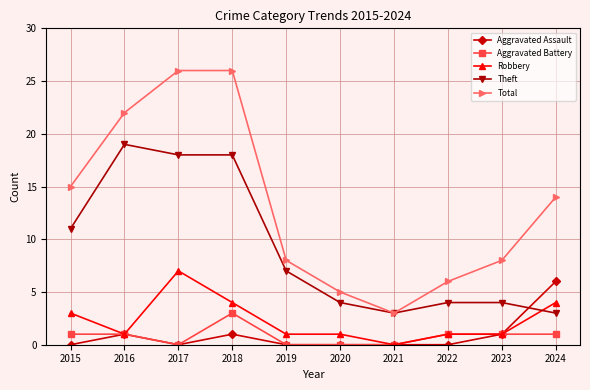

Count the Robbery values in the range 1 to 4.

8